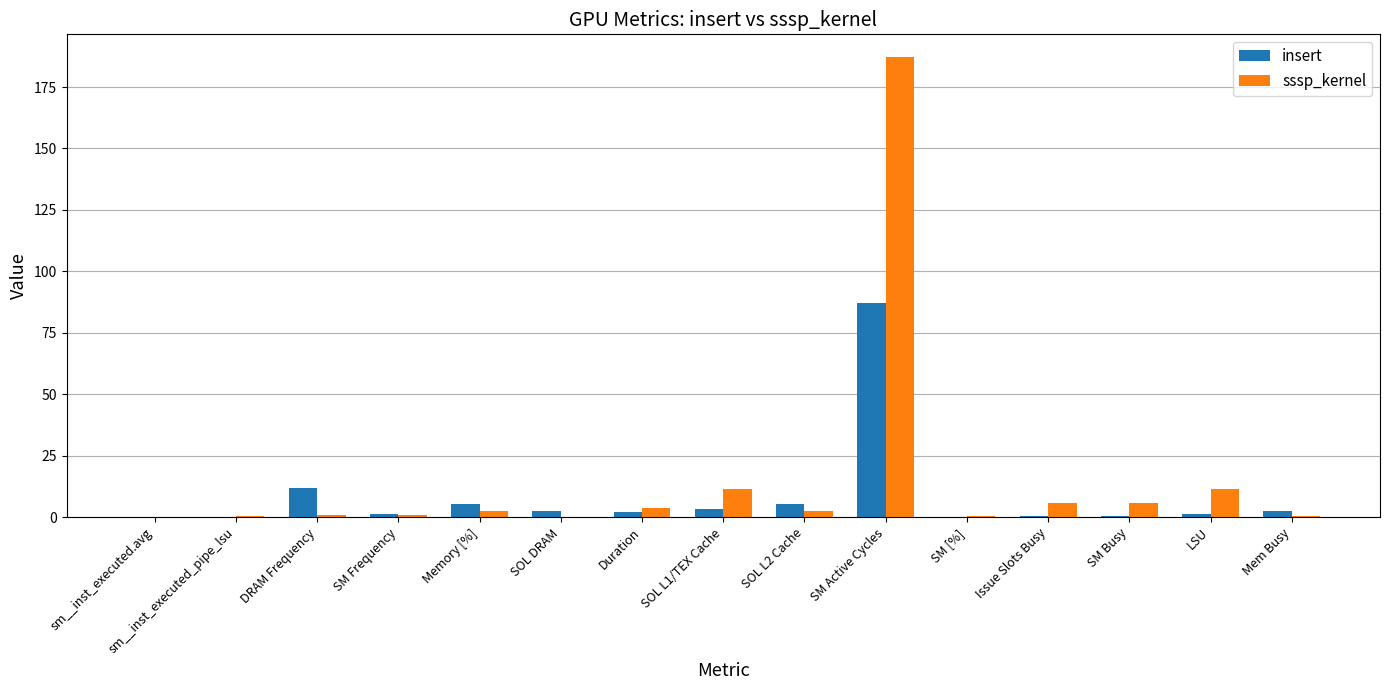

Which series has the largest range (max minus min)?

sssp_kernel